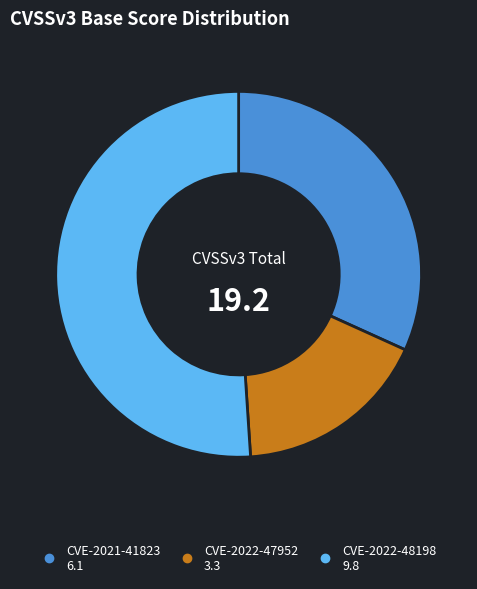

Between CVE-2022-47952 and CVE-2021-41823, which is larger?

CVE-2021-41823